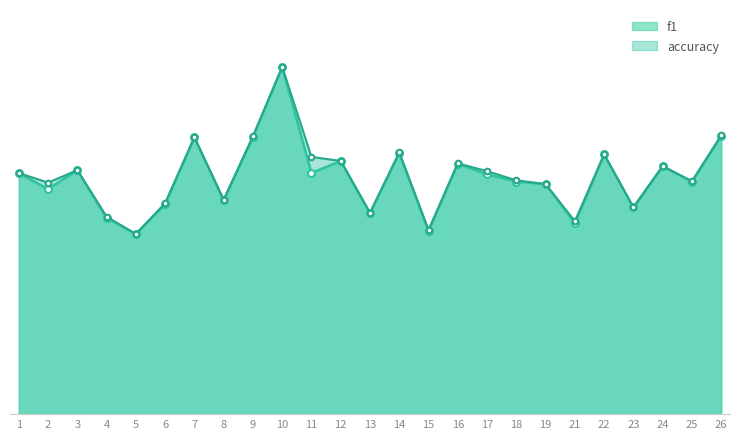

Which series has the largest range (max minus min)?

accuracy